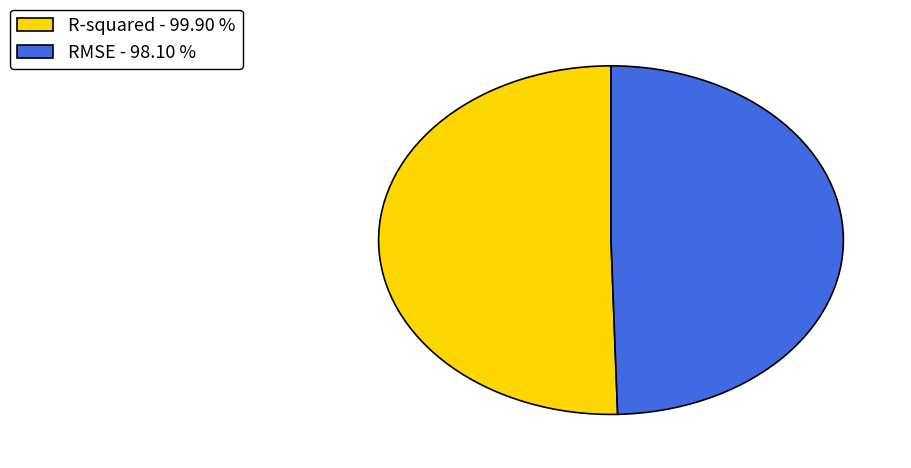

How many slices are in this pie chart?

2